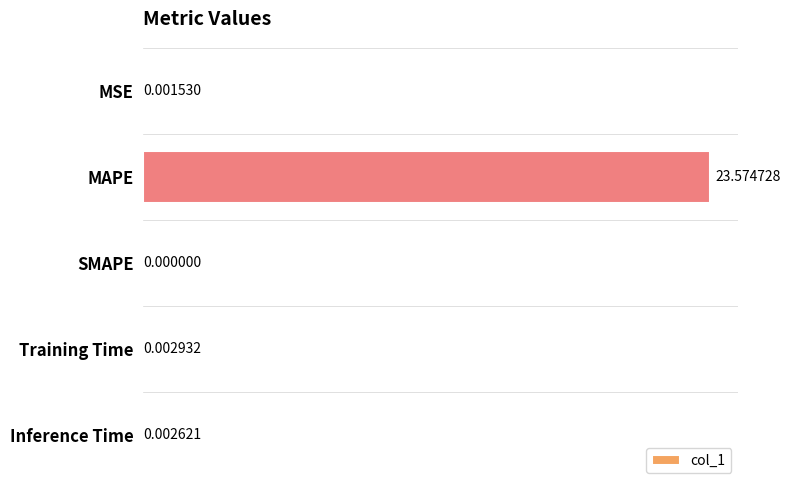

What is the sum of all values?

23.6